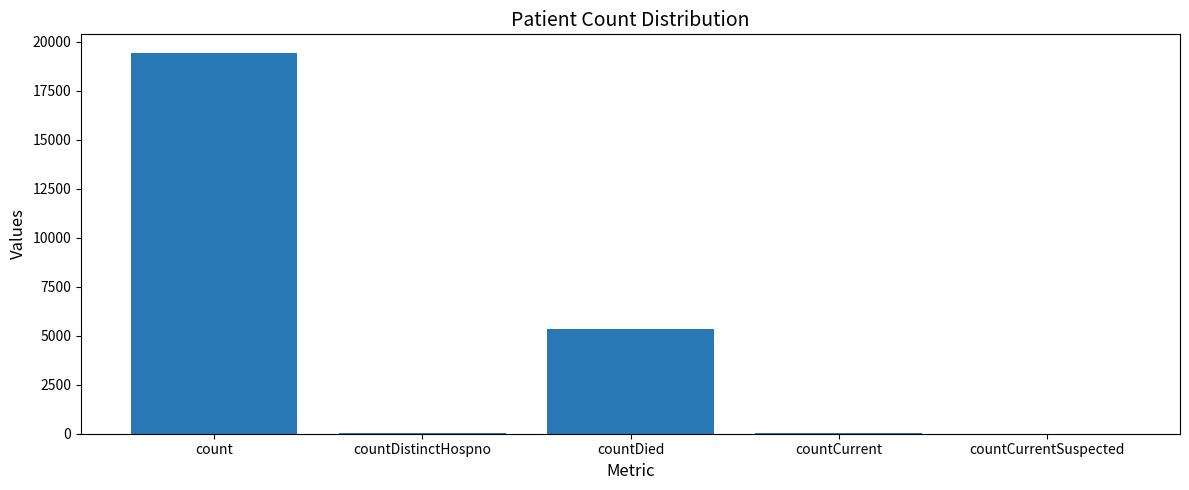

The value at count is 19420. True or false?

True